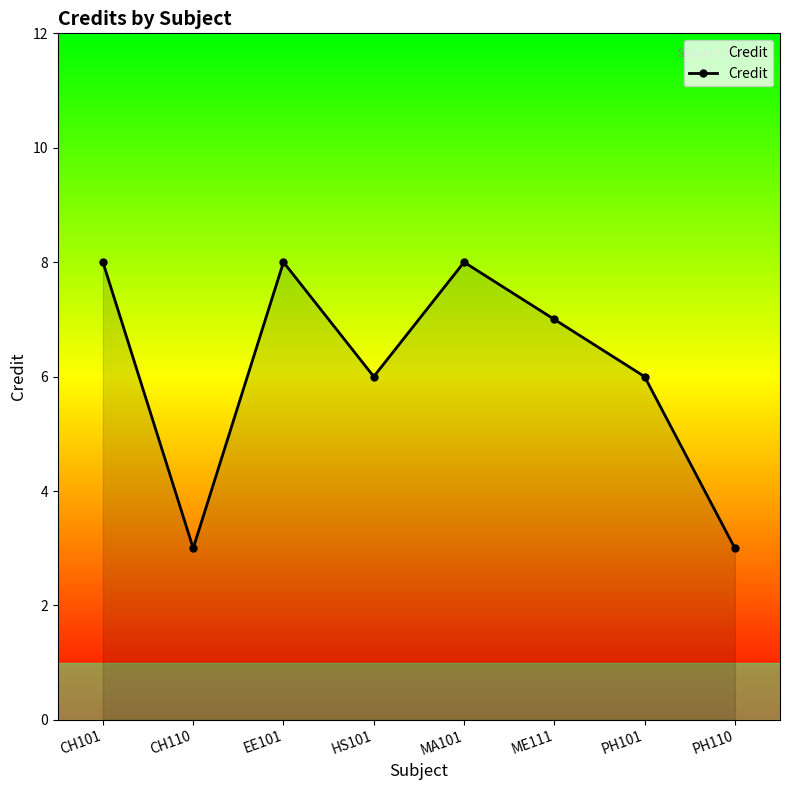

What position from the left is PH101?

7